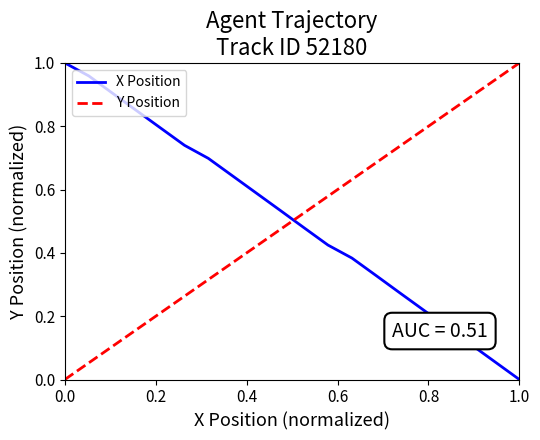

How many intersections are there between Y Position and X Position?

1